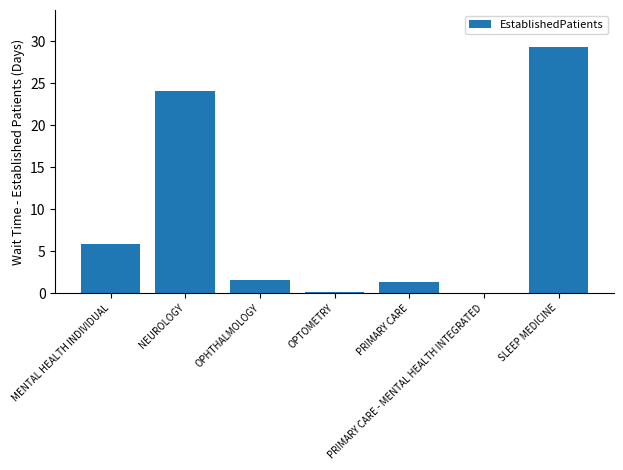

The chart shows a value of 2.6 at OPHTHALMOLOGY. True or false?

False